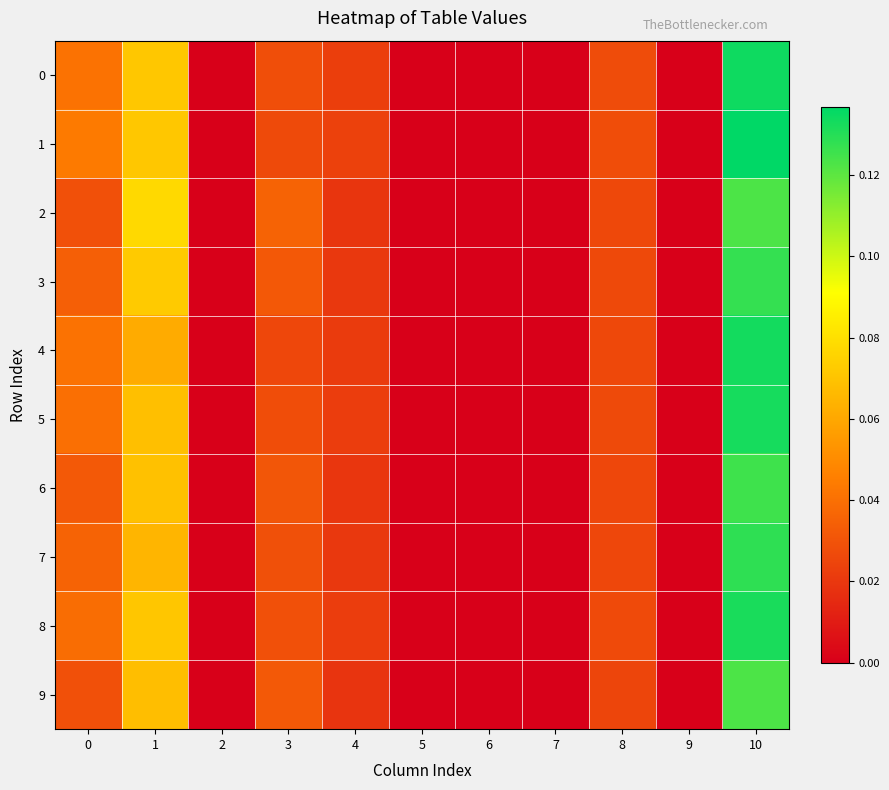

Between 3 and 6, which is larger?

3